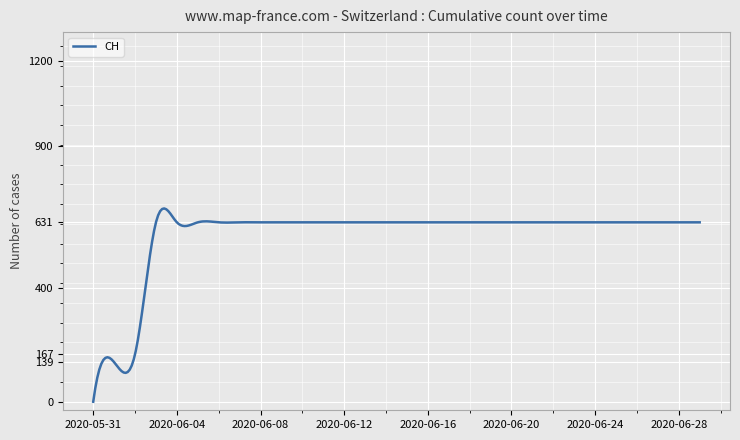

What is the difference between the maximum and minimum values?

679.8